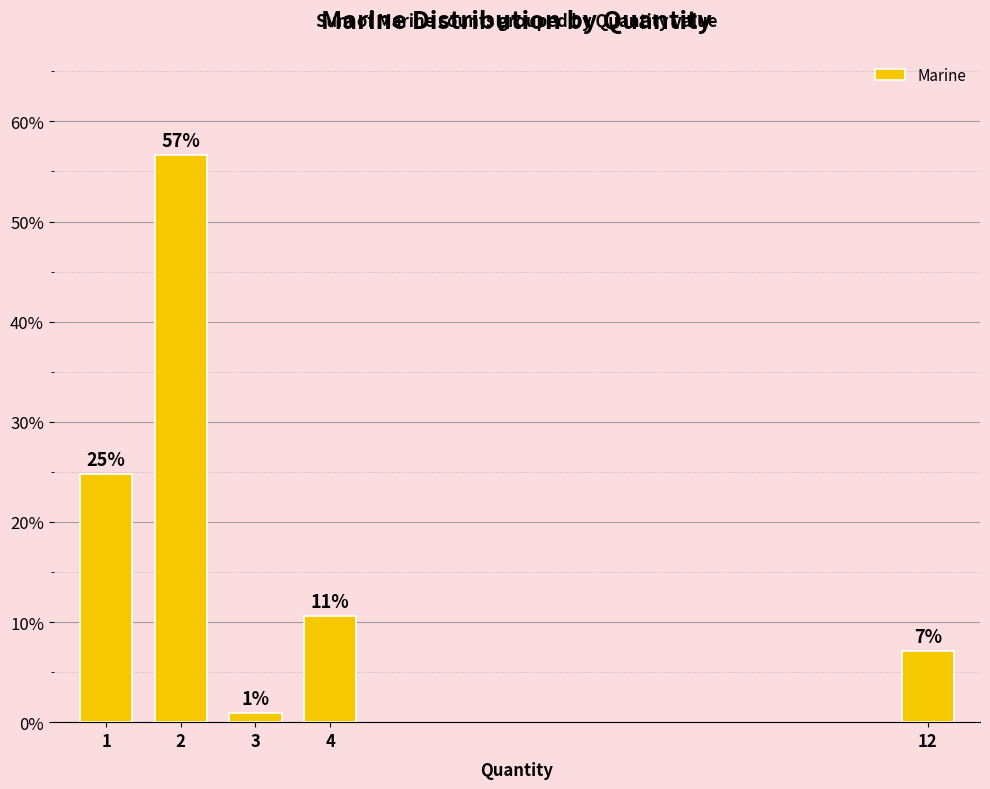

At which category does the chart reach its minimum across all series?

3